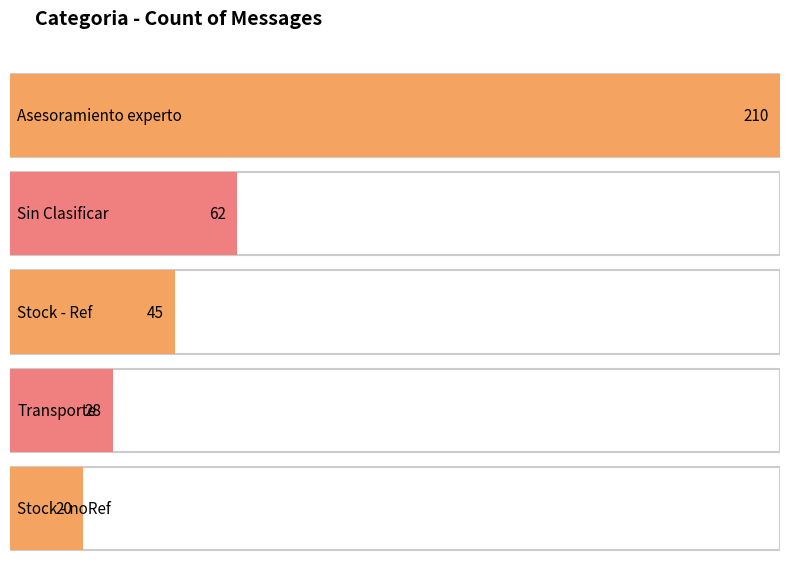

Rank the categories by value from highest to lowest.

Asesoramiento experto, Sin Clasificar, Stock - Ref, Transporte, Stock - noRef